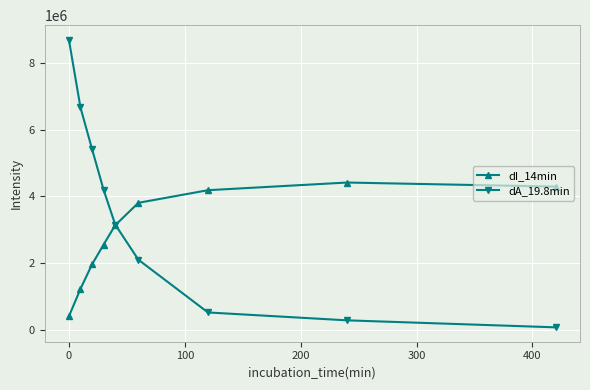

List the series in order of their peak value, lowest first.

dI_14min, dA_19.8min